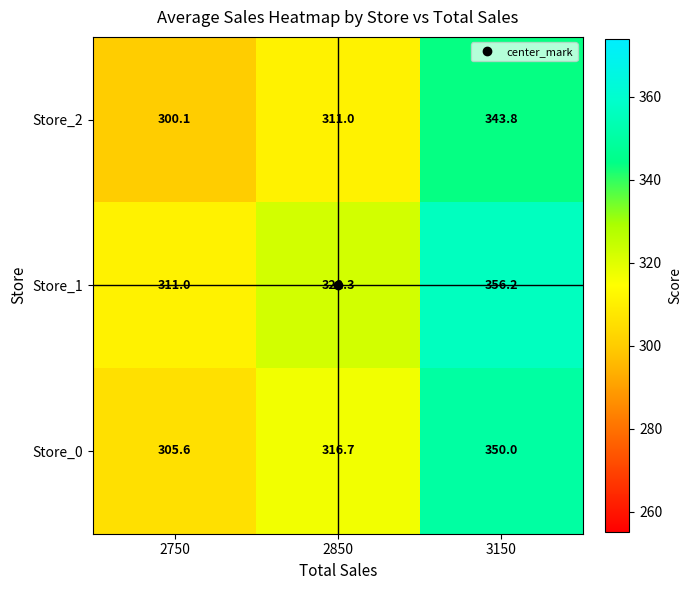

What is the sum of all Store_2 values?

954.9